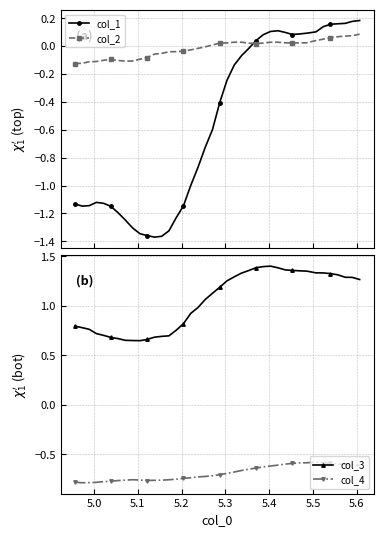

Which series ends up on top after the final intersection of col_1 and col_2?

col_1